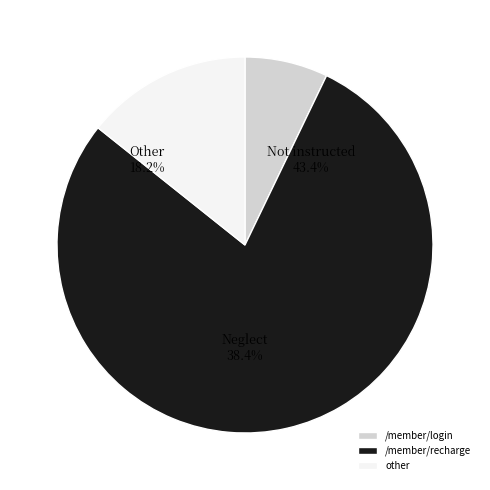

To the nearest percent, what is the difference between the largest and smallest slice percentages?

71%